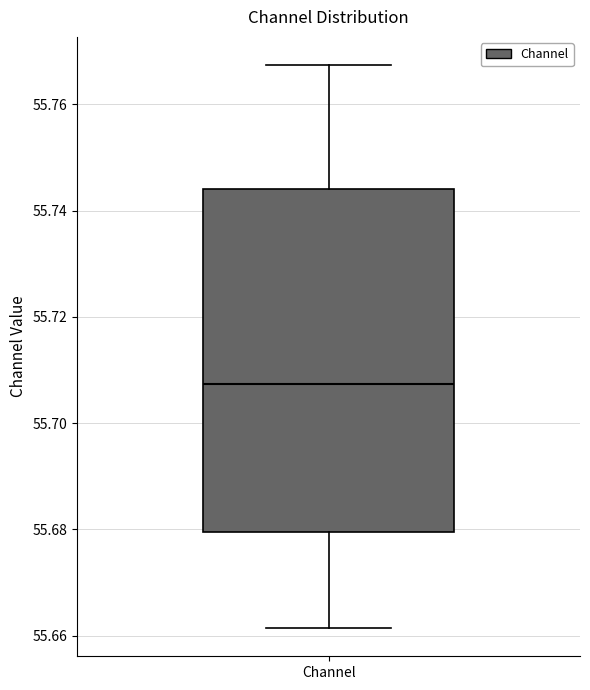

Transcribe this box plot: give where the median line is, the range the box spans, and where the two whiskers end, as read against the y-axis. The values are not printed on the chart, so give them approximately, as read against the axis.

median 55.708, box 55.680 to 55.744, whiskers 55.662 to 55.768